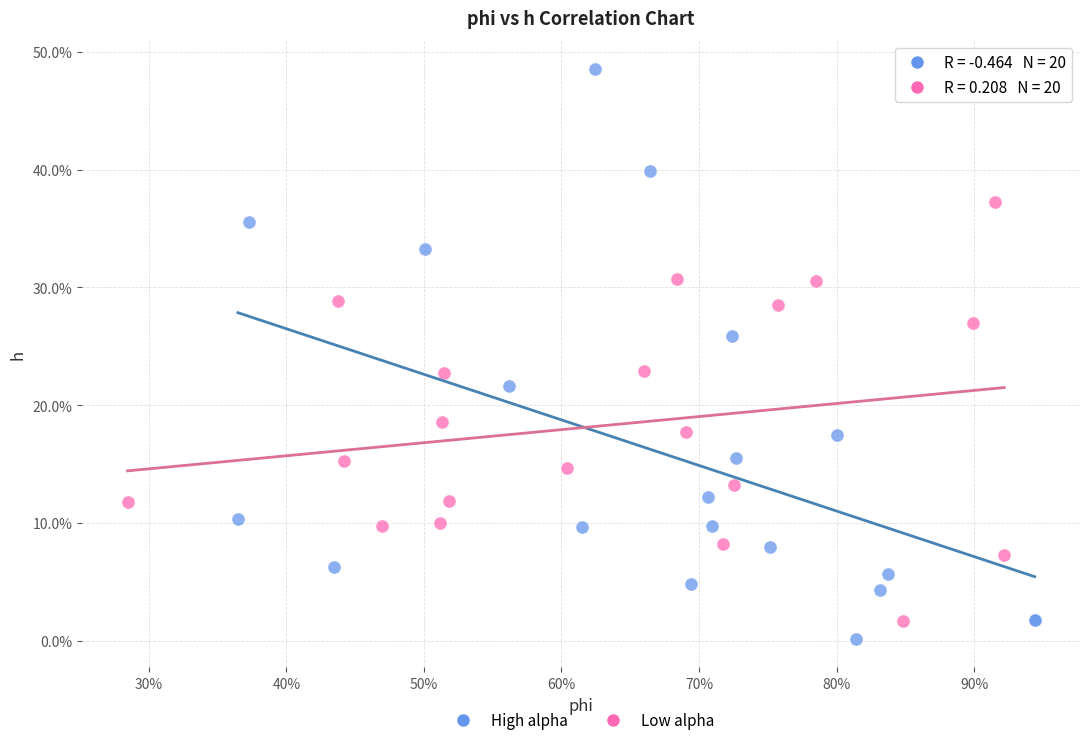

What are all the series names shown in the legend?

High alpha, Low alpha